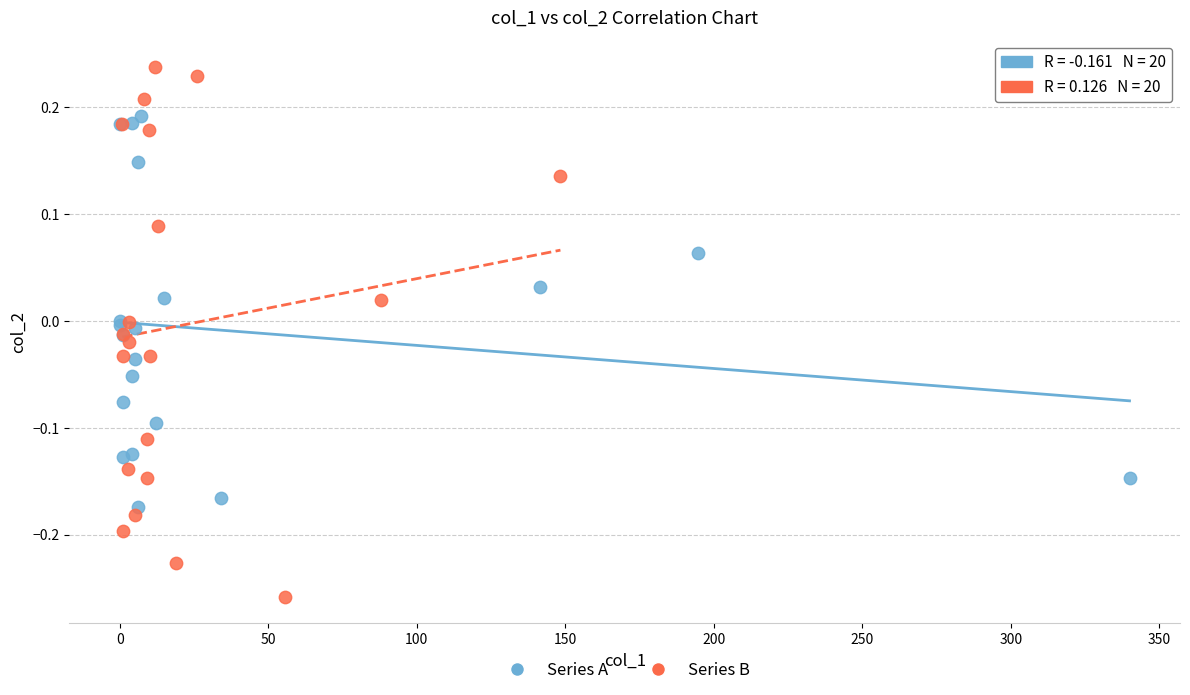

Which series reaches the minimum Y coordinate?

Series B